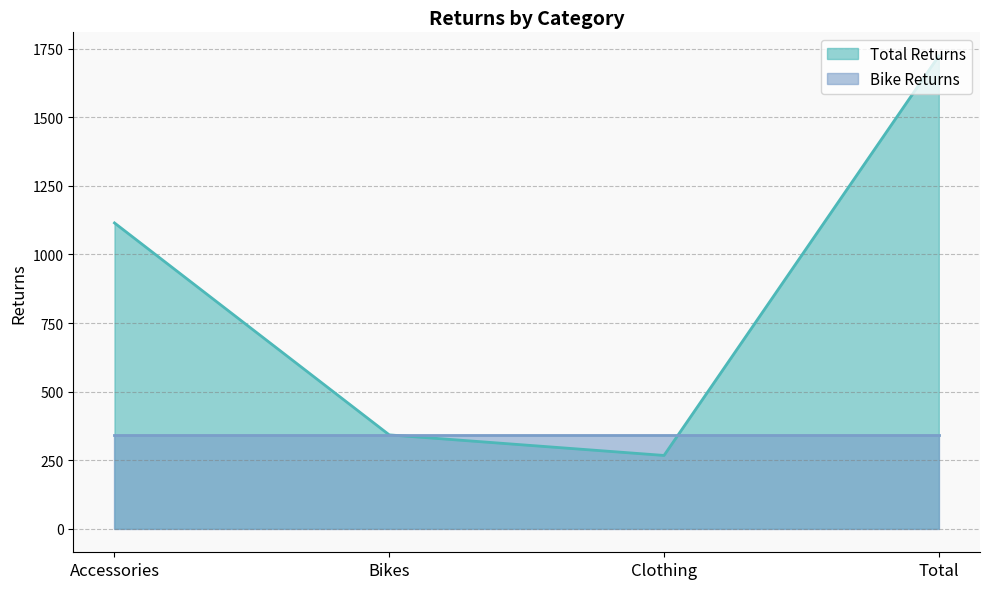

List the labels in order of value, largest first.

Total, Accessories, Bikes, Clothing